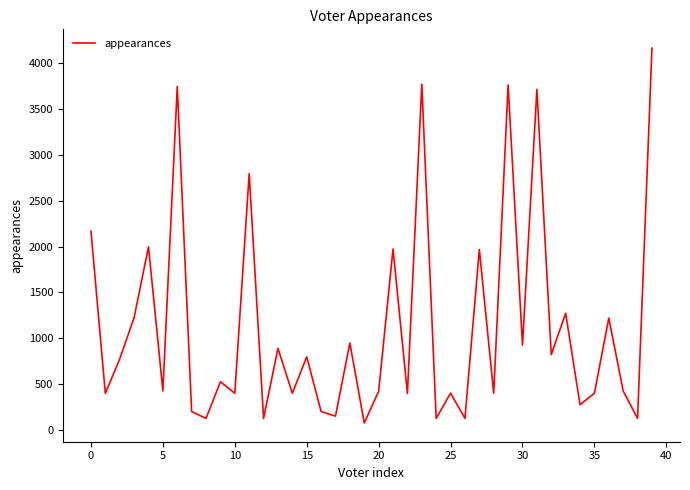

What is the greatest value displayed?

4165